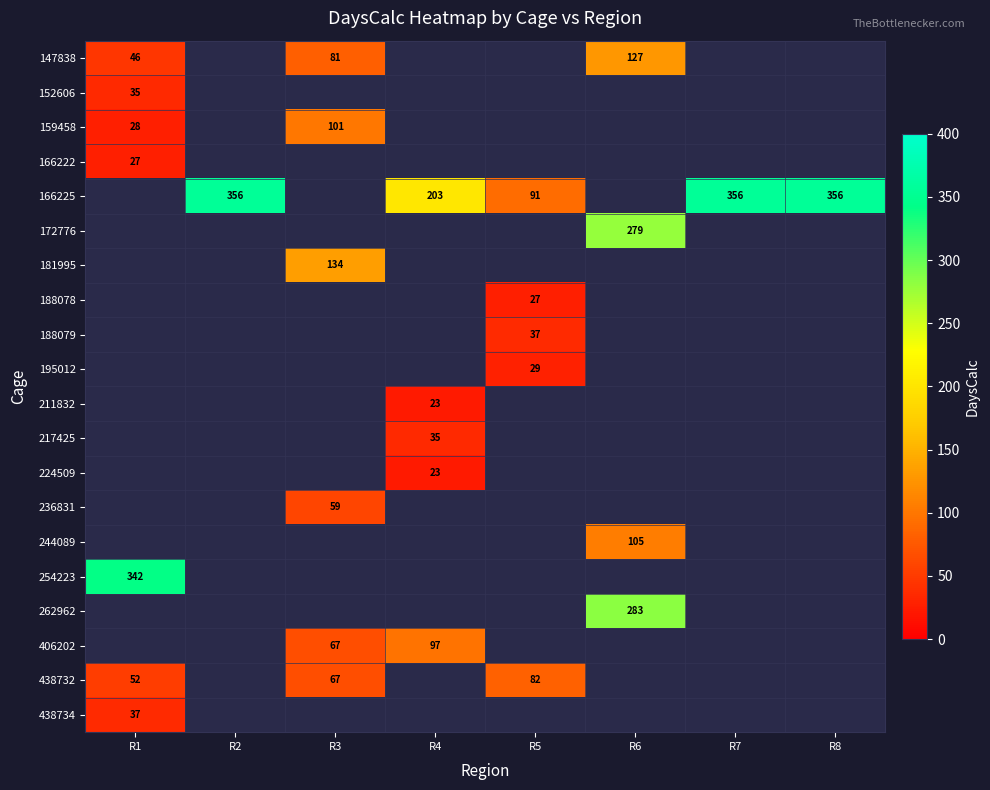

Which has a higher value, R5 or R2?

R2